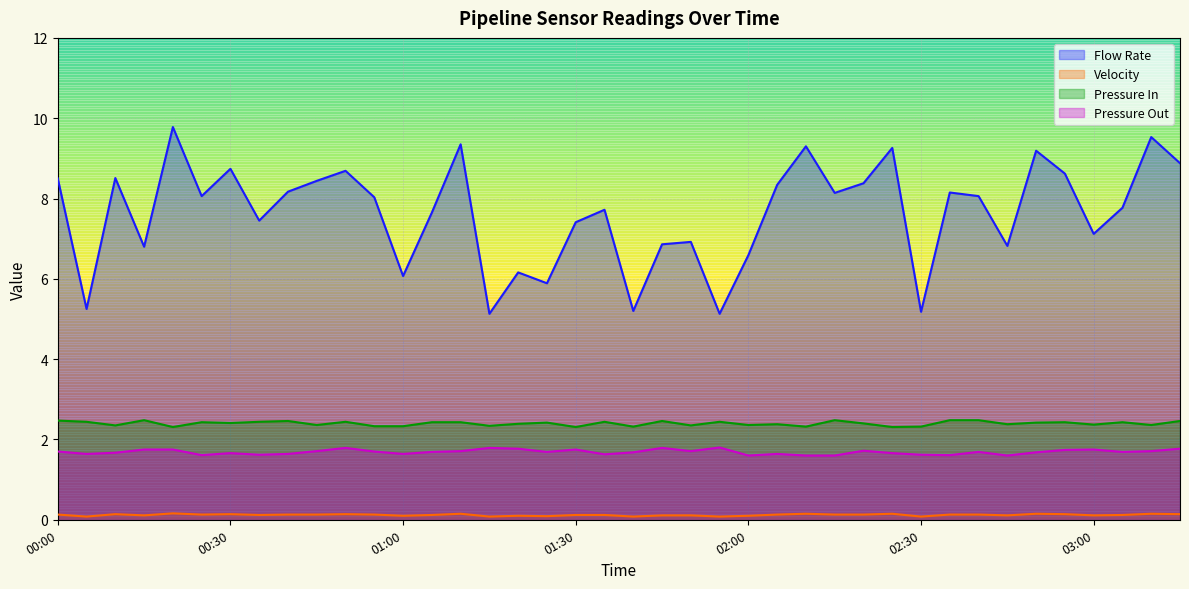

At which category does Flow Rate reach its first local valley?

00:05